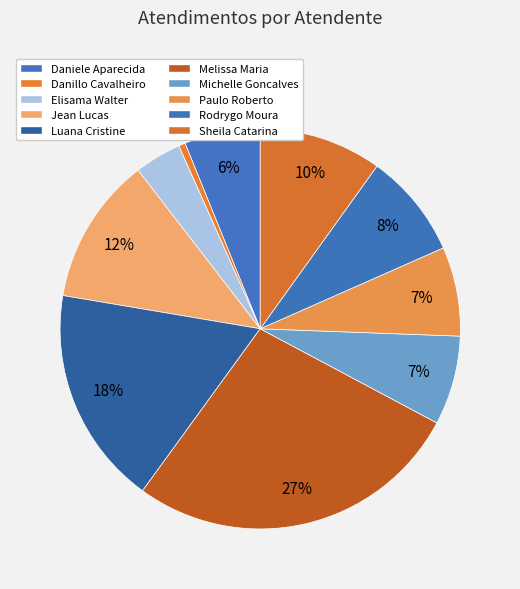

Which slice is the smallest?

Danillo Cavalheiro